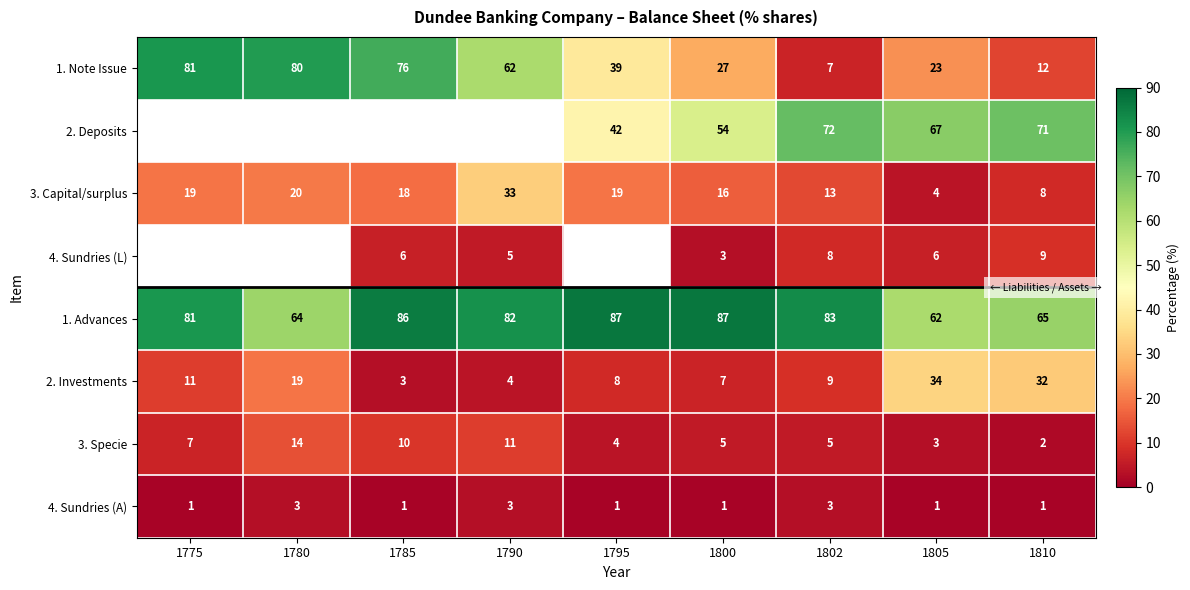

How many data points in 1. Note Issue are less than 39?

4